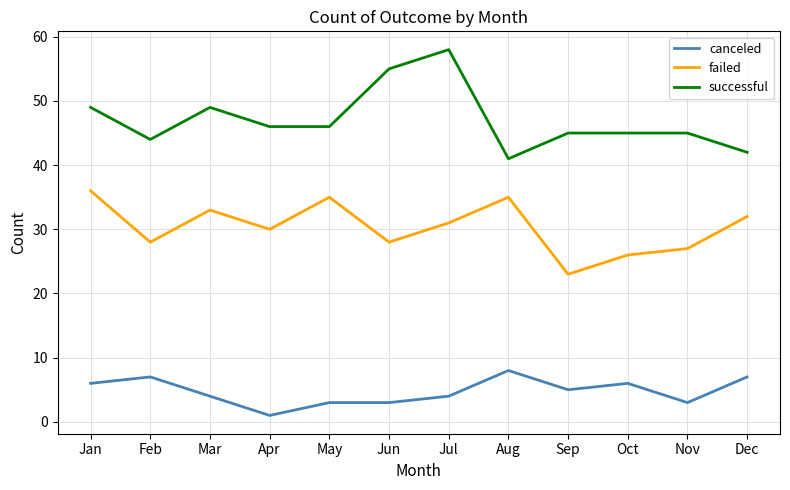

Rank the series by their average value, from highest to lowest.

successful, failed, canceled